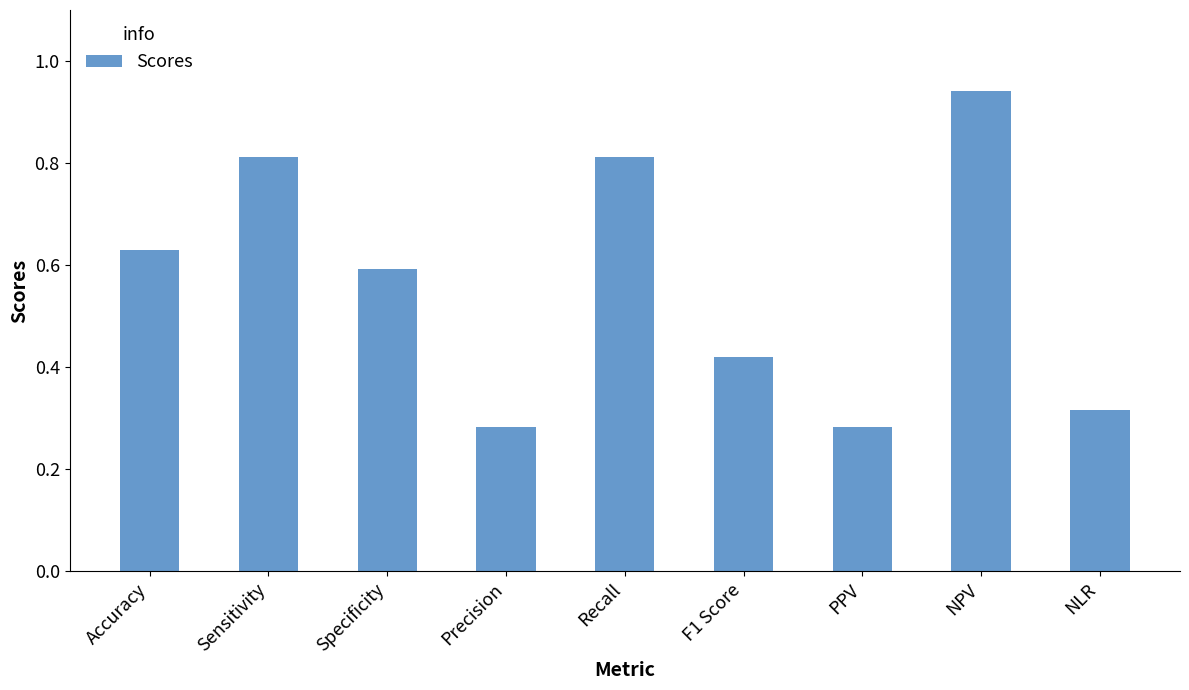

What is the difference between the maximum and second lowest values?

0.7